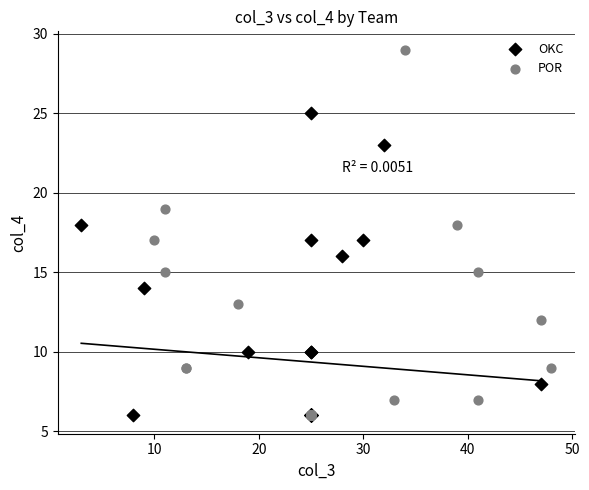

Which series contains the highest Y value?

POR